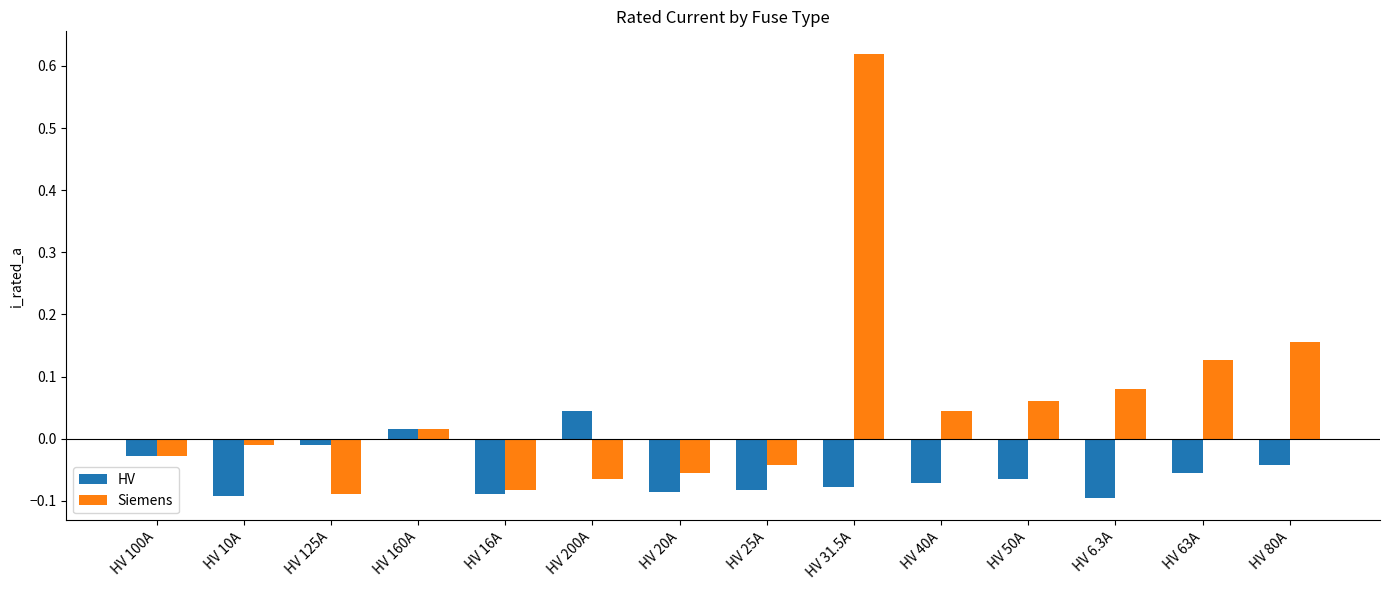

What are all the series names shown in the legend?

HV, Siemens